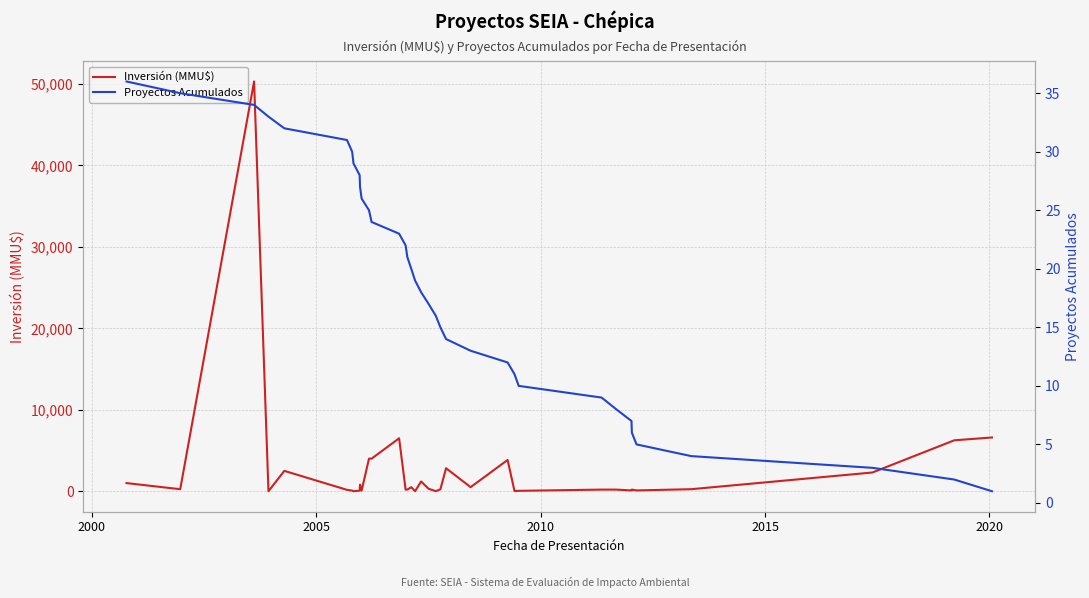

Count the number of categories in the chart.

36